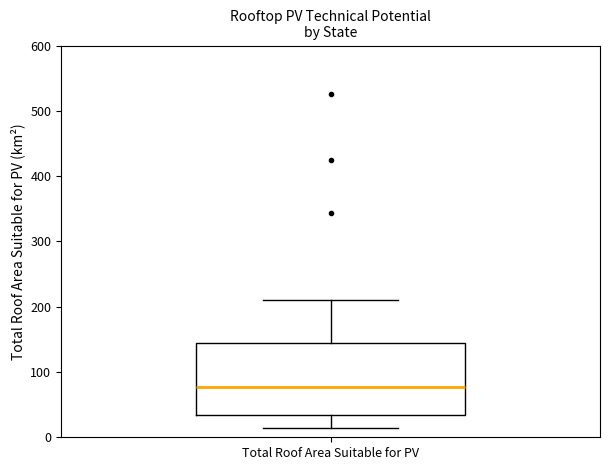

Transcribe this box plot: give where the median line is, the range the box spans, and where the two whiskers end, as read against the y-axis. The values are not printed on the chart, so give them approximately, as read against the axis.

median 80, box 30 to 140, whiskers 10 to 210